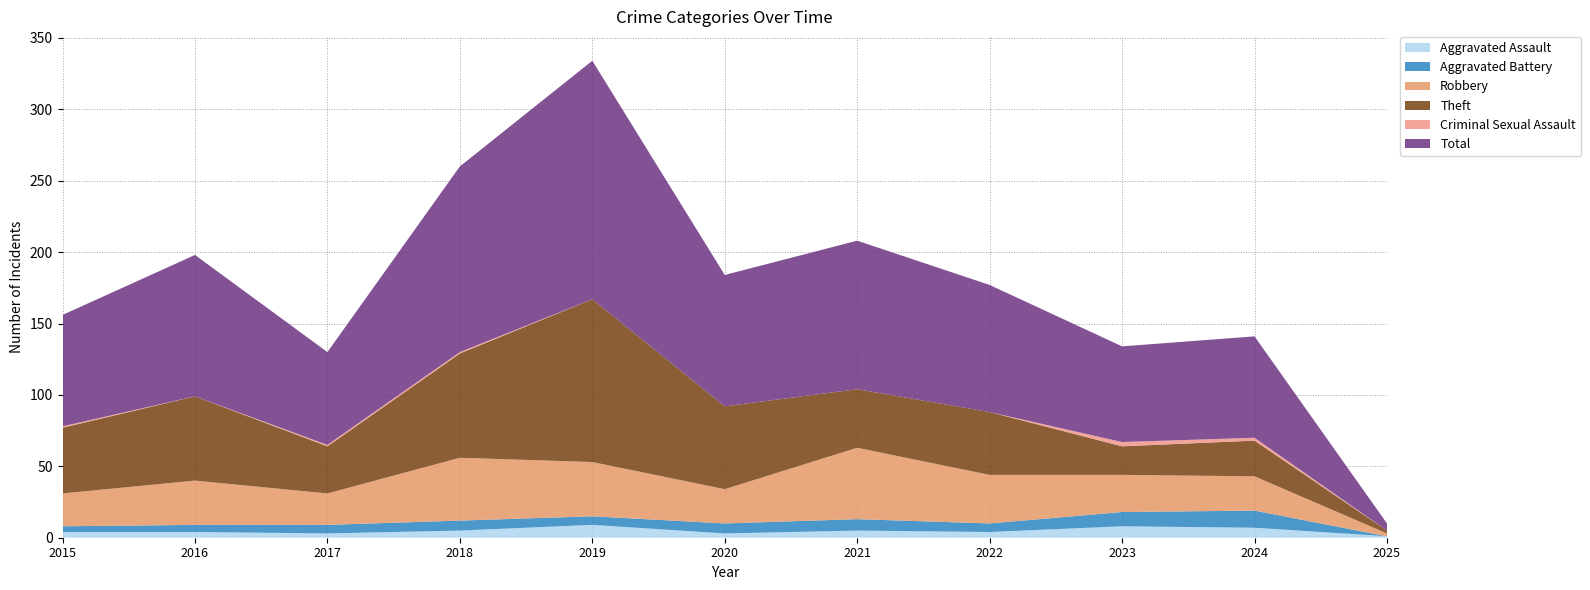

Reading left to right, extract all data points from this chart.

Aggravated Assault: 2015=4	2016=4	2017=3	2018=5	2019=9	2020=3	2021=5	2022=4	2023=8	2024=7	2025=1
Aggravated Battery: 2015=4	2016=5	2017=6	2018=7	2019=6	2020=7	2021=8	2022=6	2023=10	2024=12	2025=0
Robbery: 2015=23	2016=31	2017=22	2018=44	2019=38	2020=24	2021=50	2022=34	2023=26	2024=24	2025=2
Theft: 2015=46	2016=59	2017=33	2018=73	2019=114	2020=58	2021=41	2022=44	2023=20	2024=25	2025=2
Criminal Sexual Assault: 2015=1	2016=0	2017=1	2018=1	2019=0	2020=0	2021=0	2022=0	2023=3	2024=2	2025=0
Total: 2015=78	2016=99	2017=65	2018=130	2019=167	2020=92	2021=104	2022=89	2023=67	2024=71	2025=5